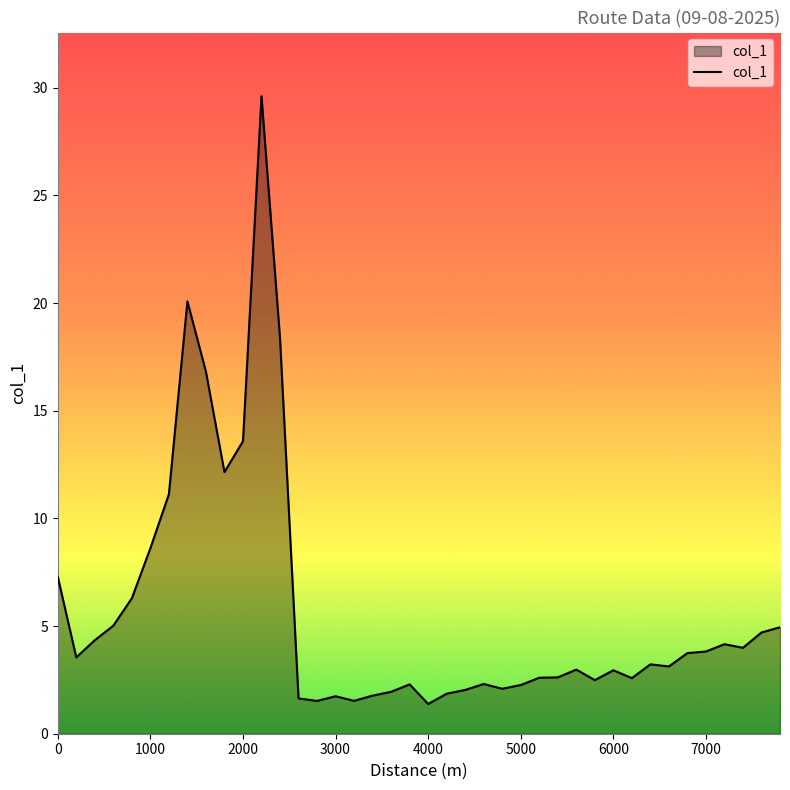

How many lines are shown in the chart?

1